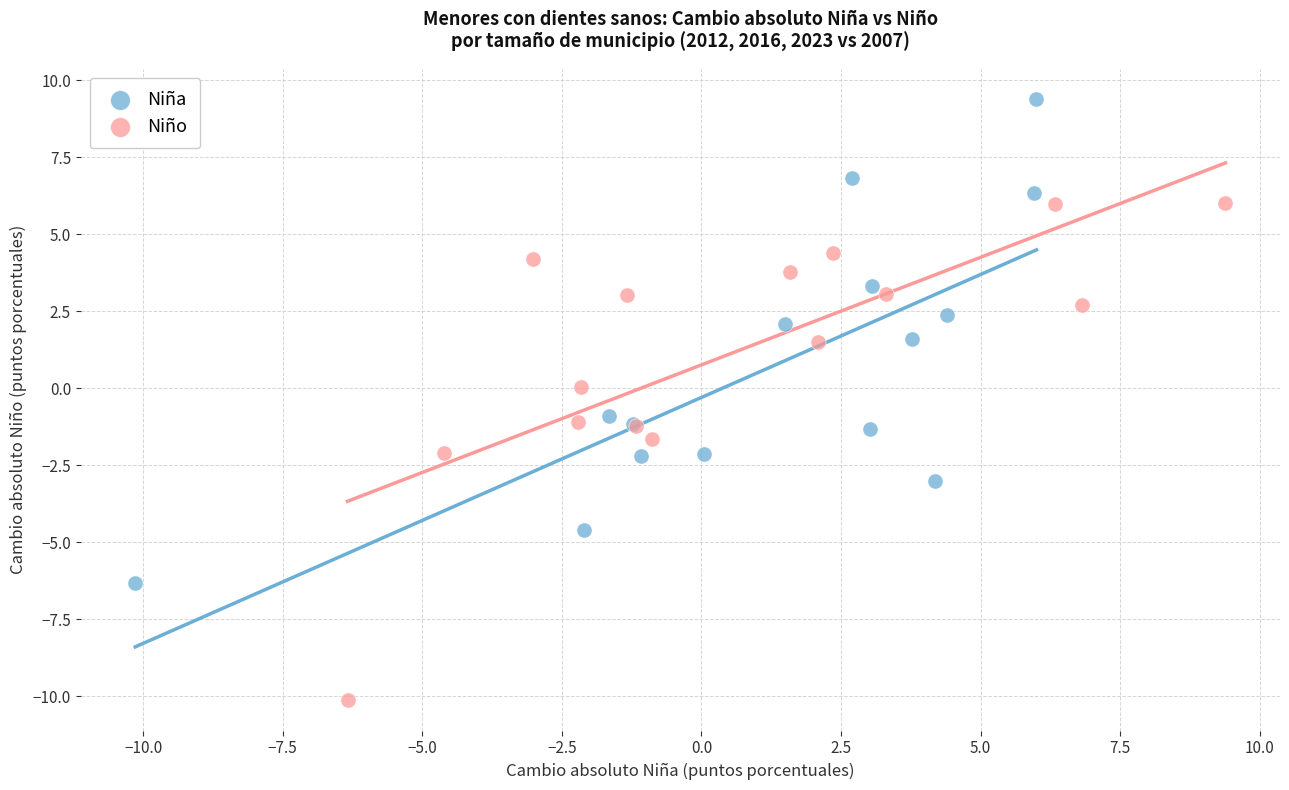

Which series contains the highest Y value?

Niña